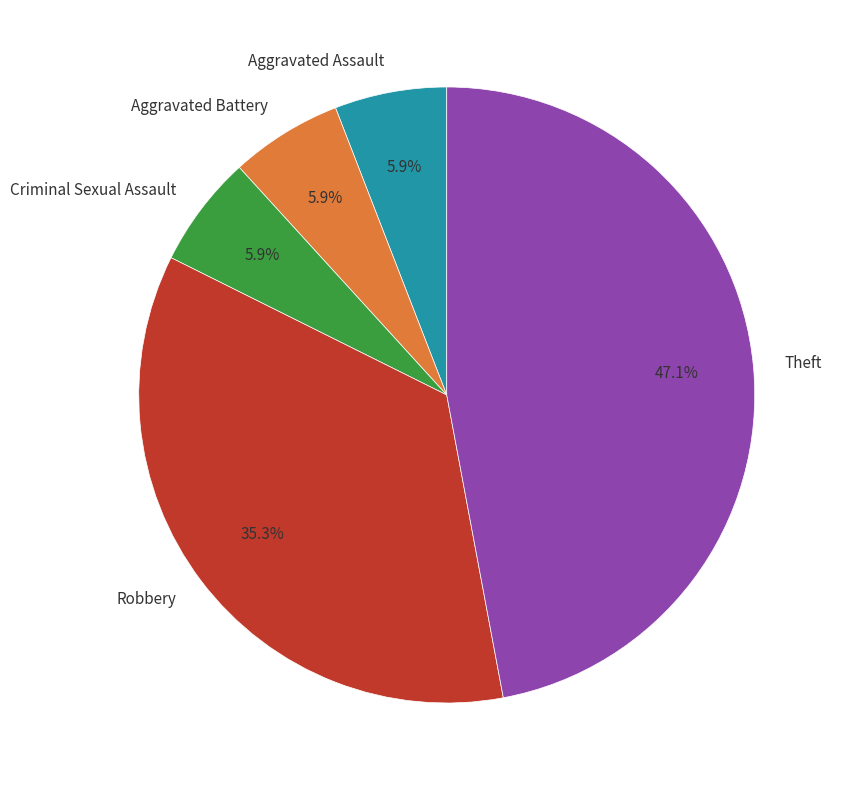

Count the number of slices in the pie.

5